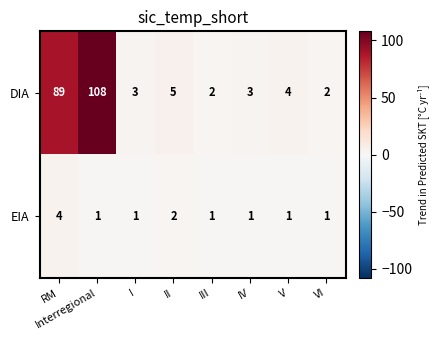

How many data points does each series have?

8